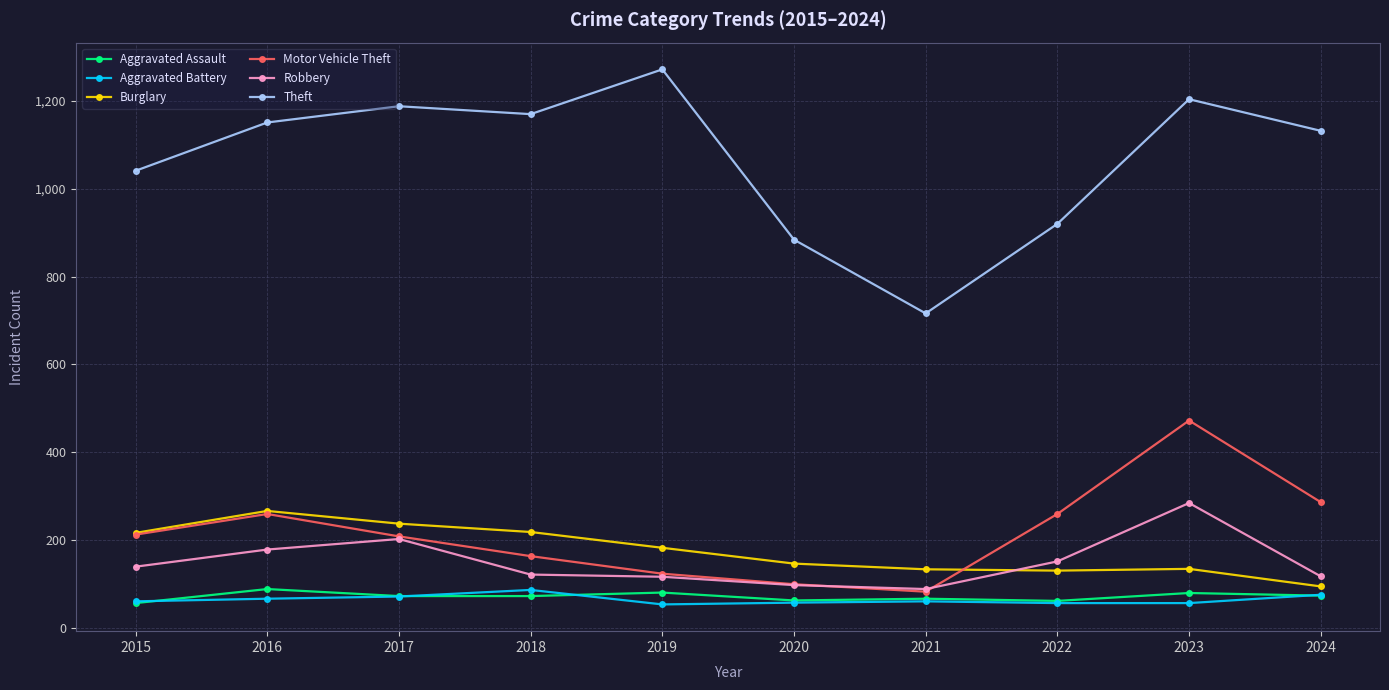

True or false: Robbery and Aggravated Battery intersect in this chart.

False